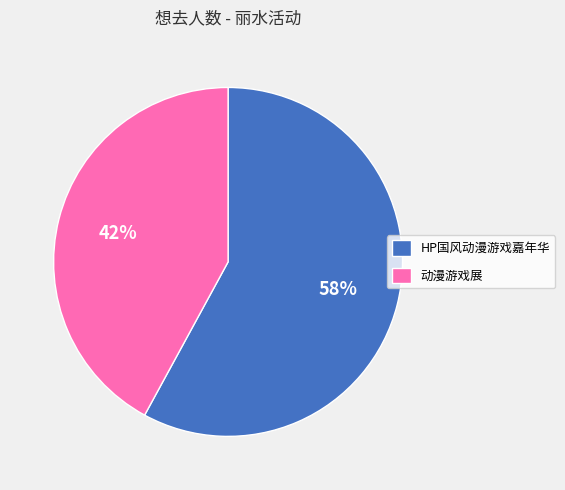

What is the majority slice?

HP国风动漫游戏嘉年华